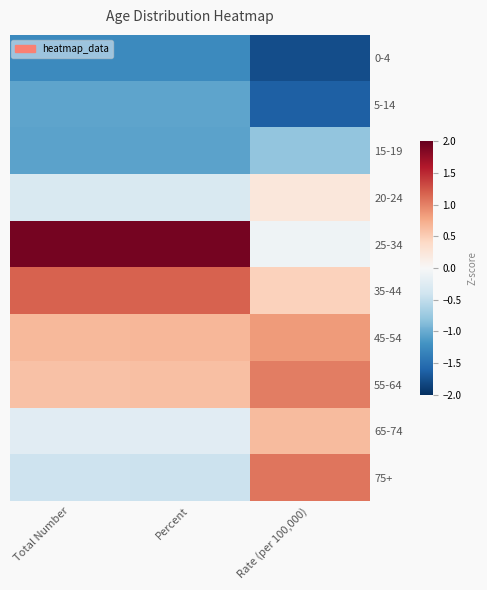

What is the spread (max minus min) of values at Percent?

3.2